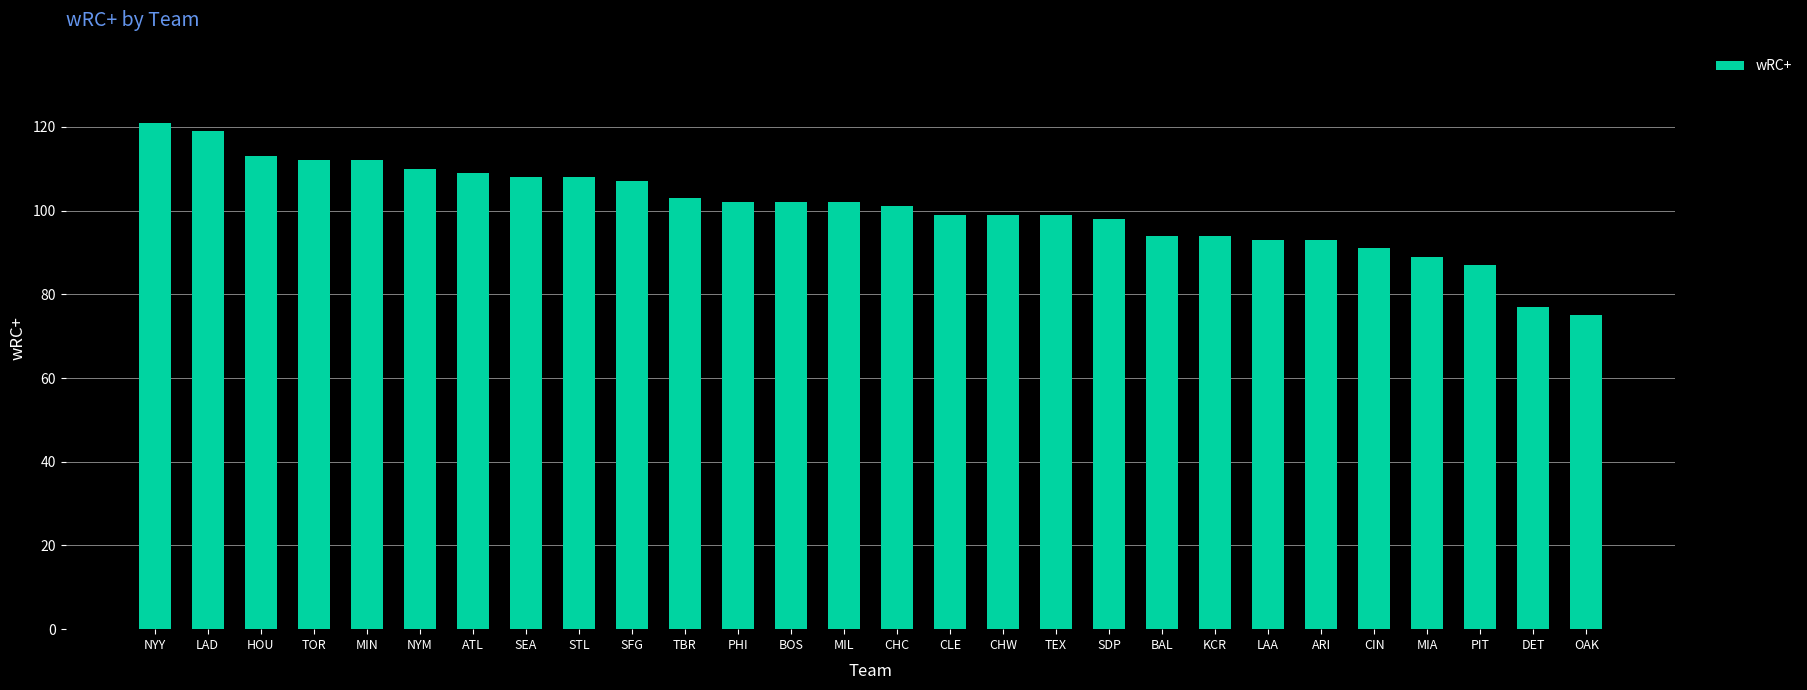

True or false: the data shows 39 at MIA.

False